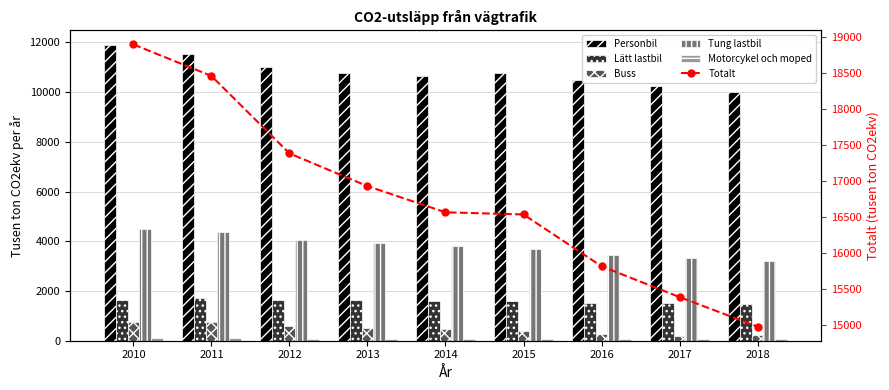

What is the difference between the second highest and second lowest values in the Lätt lastbil series?

130